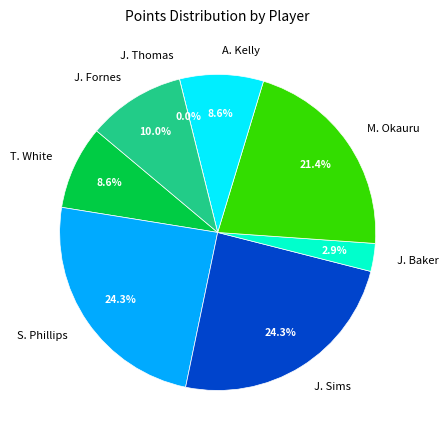

What percentage is the S. Phillips slice, to the nearest percent?

24%